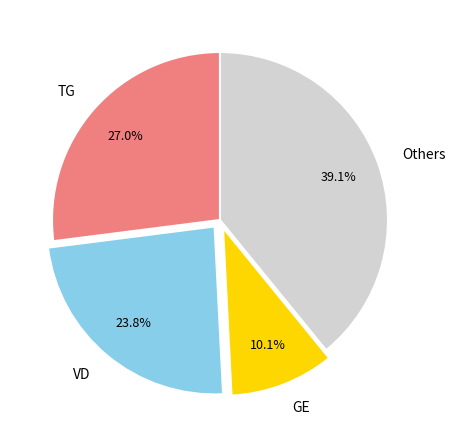

How many slices are in this pie chart?

4